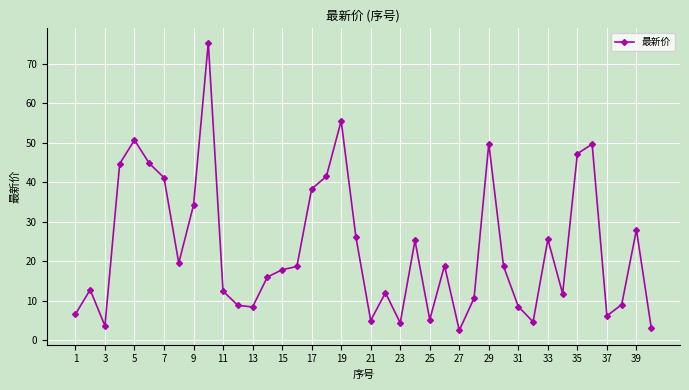

How many lines are shown in the chart?

1